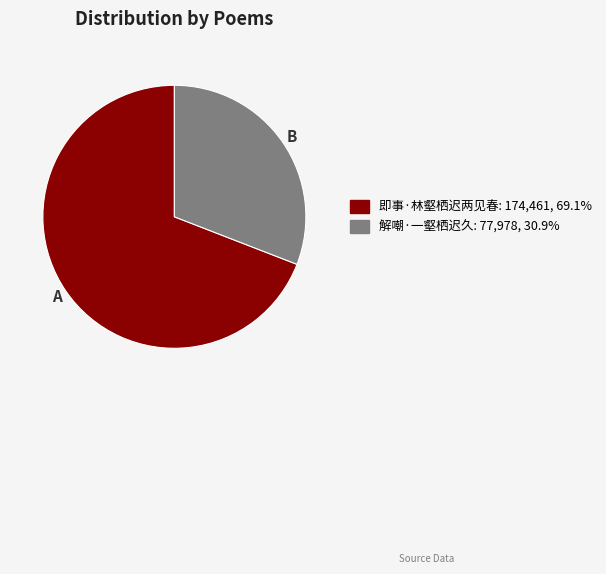

Does 即事·林壑栖迟两见春 account for over 50% of the chart?

Yes